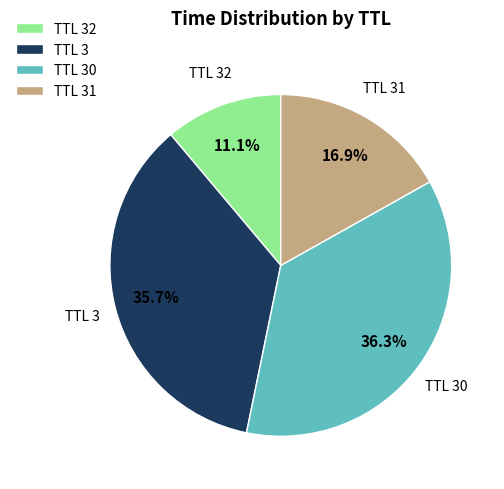

Which category has the smallest portion of the pie?

TTL 32